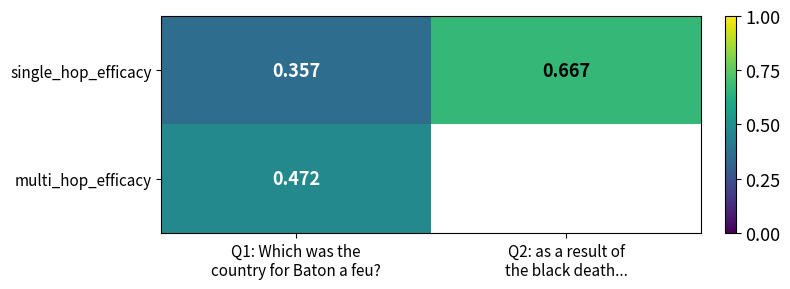

The single_hop_efficacy series shows 0.4 at Q1: Which was the country for Baton a feu?. True or false?

True